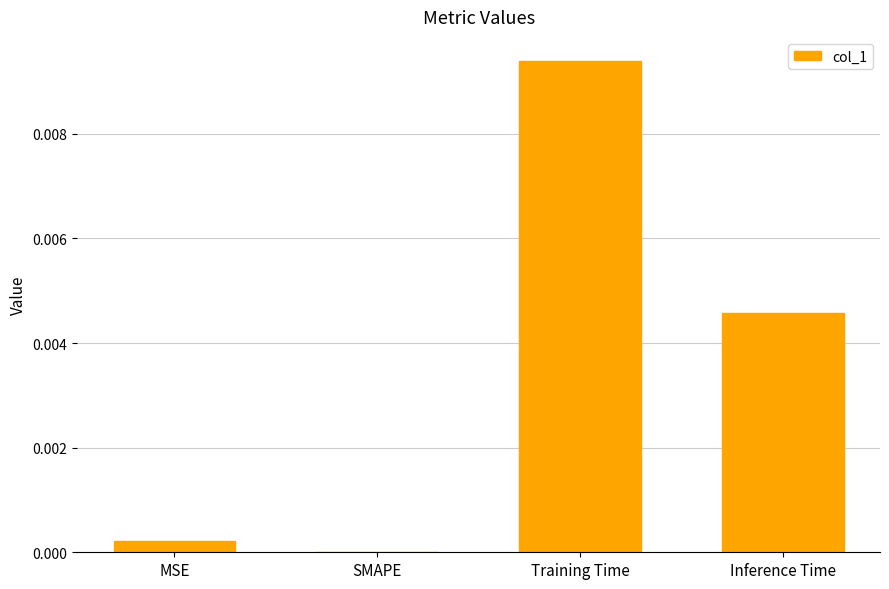

The value at SMAPE is 0.0. True or false?

True